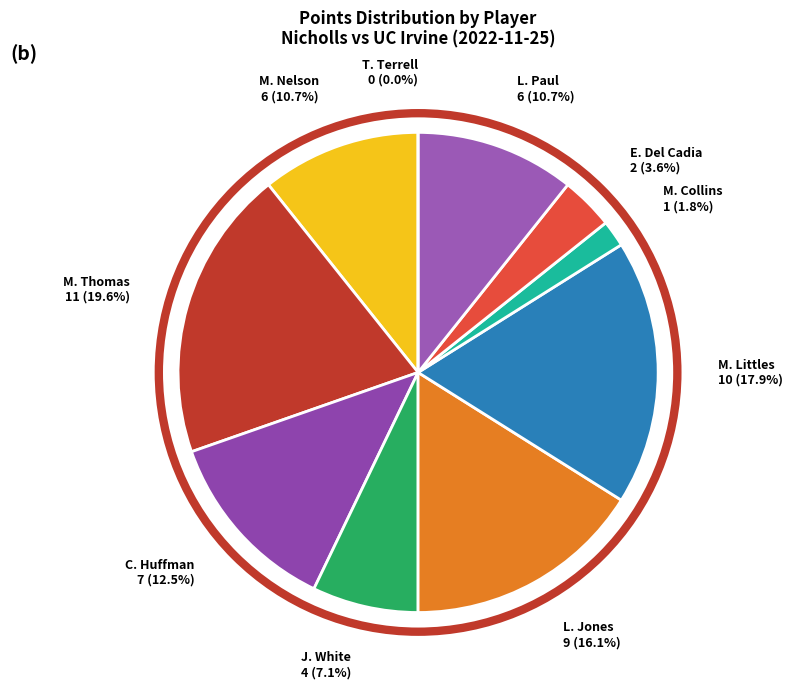

To the nearest percent, what is the combined percentage of M. Collins and L. Jones?

18%